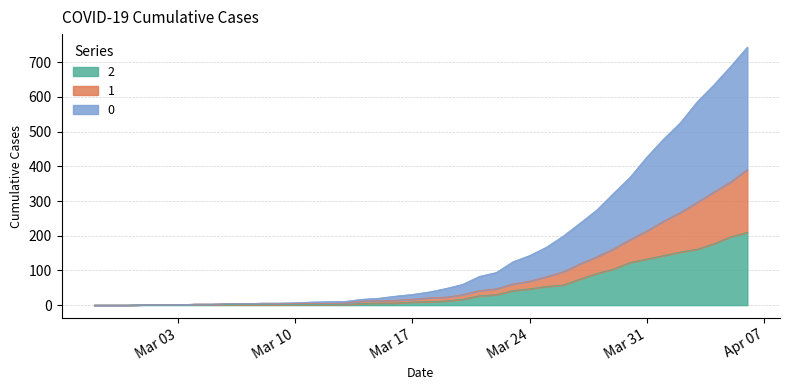

How many positive values does the 2 series have?

37